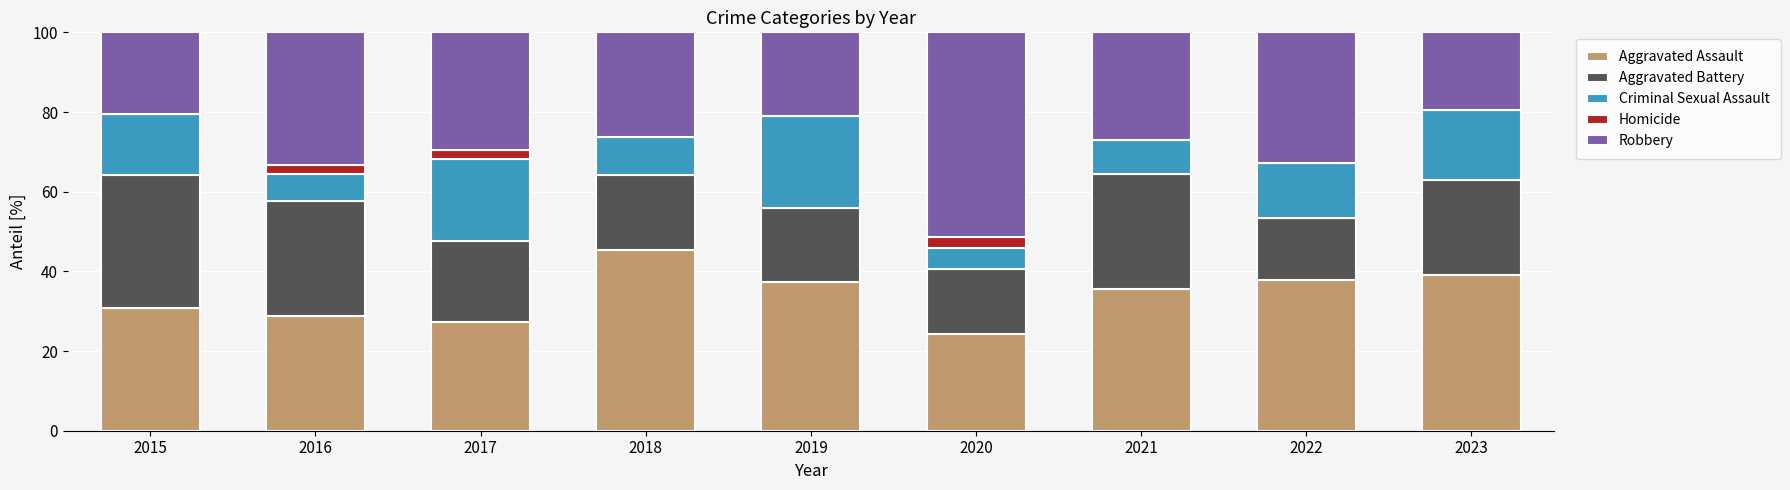

What is the total value across all series at 2021?

100.0